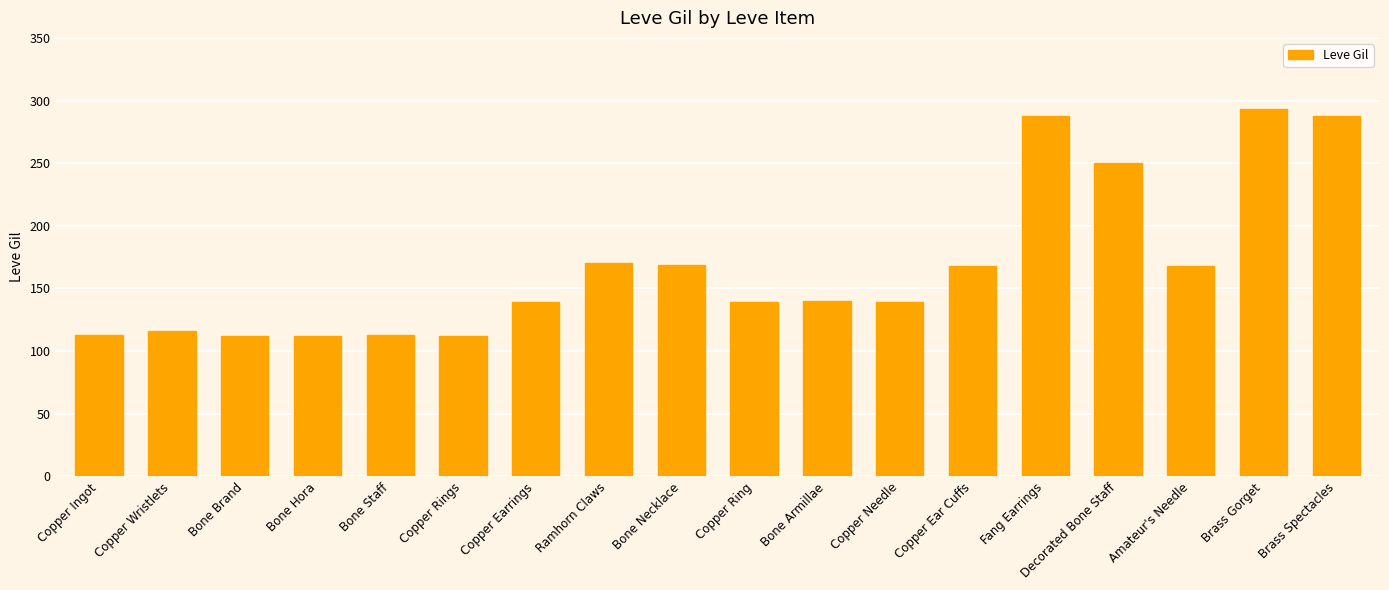

At which category does the chart reach its peak across all series?

Brass Gorget